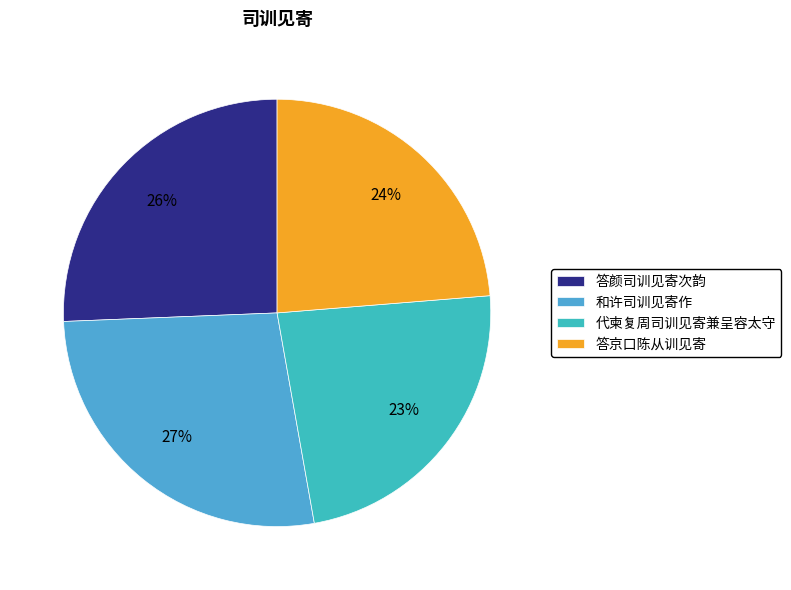

Do 答京口陈从训见寄 and 代柬复周司训见寄兼呈容太守 together represent more than half of the pie?

No